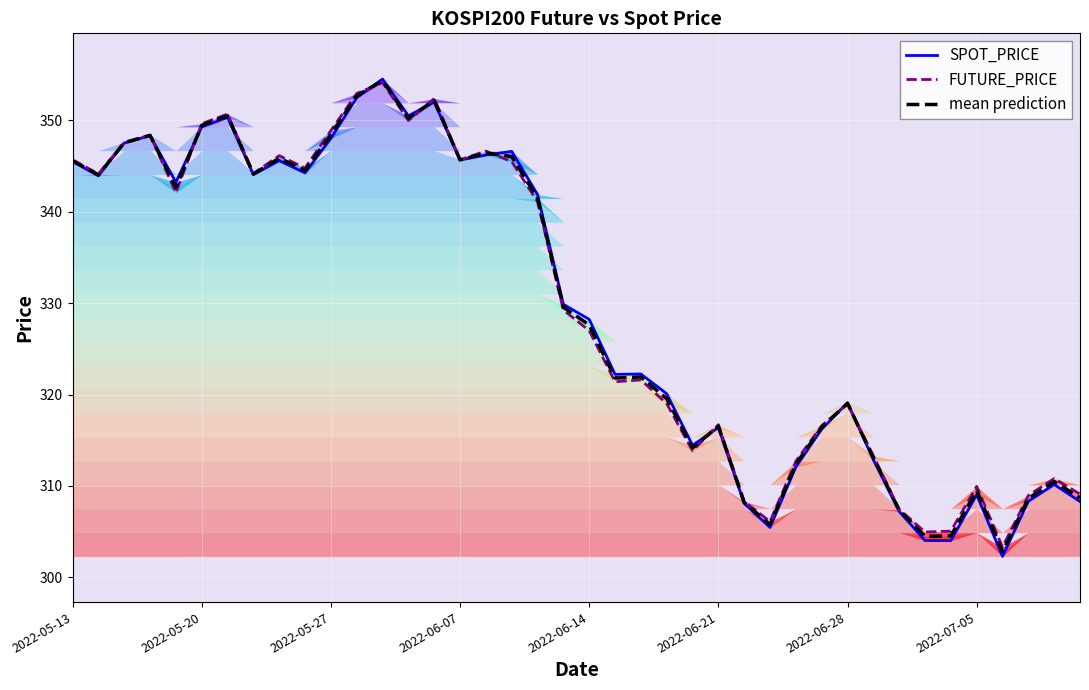

What is the sum of all mean prediction values?

13182.9